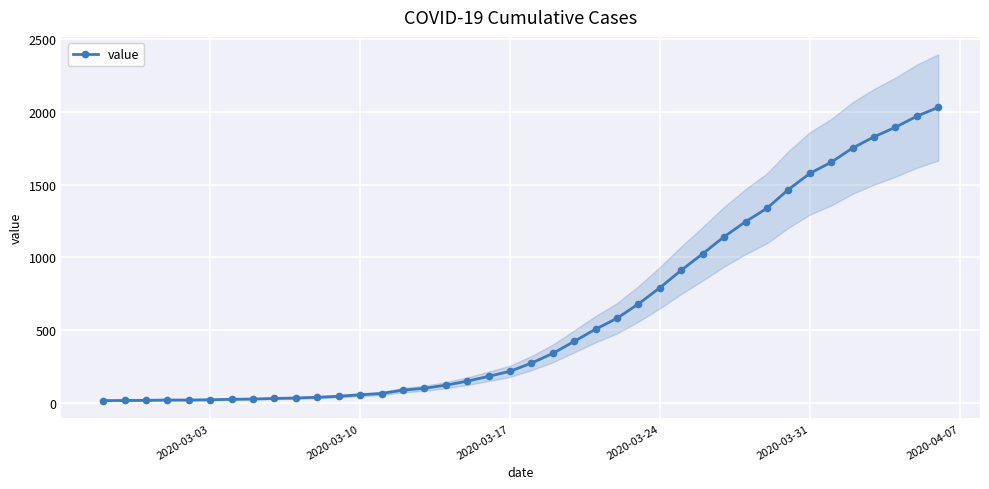

True or false: the data shows 2384 at 35.

False